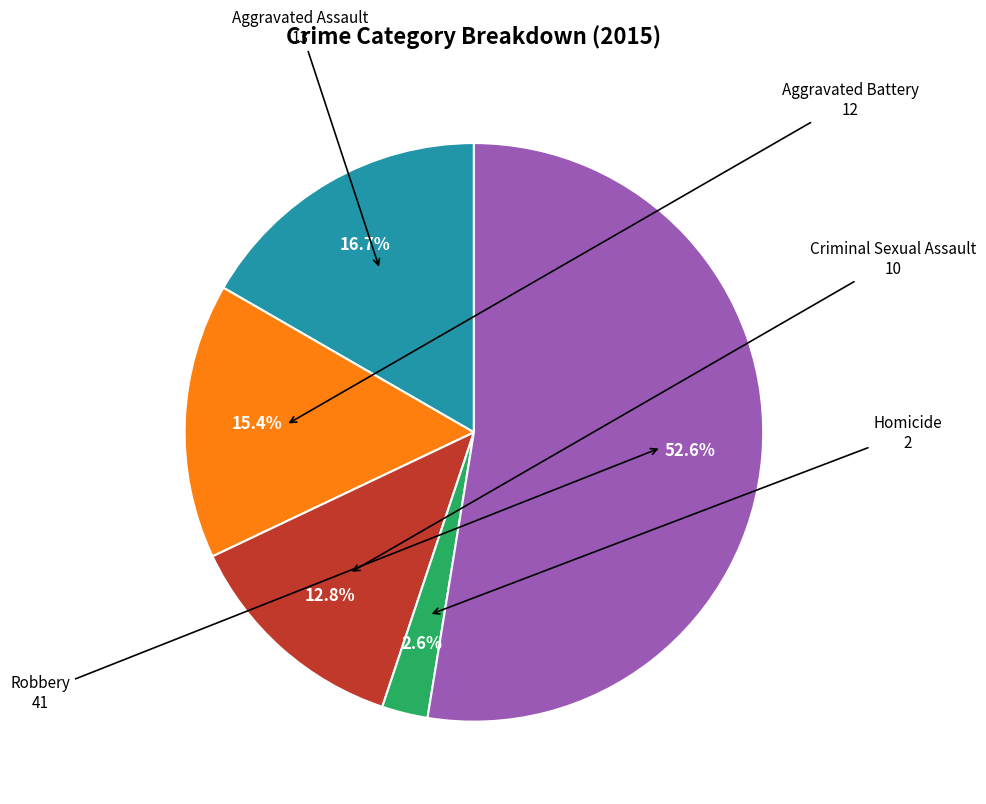

Is there any slice that represents more than half of the pie?

Yes